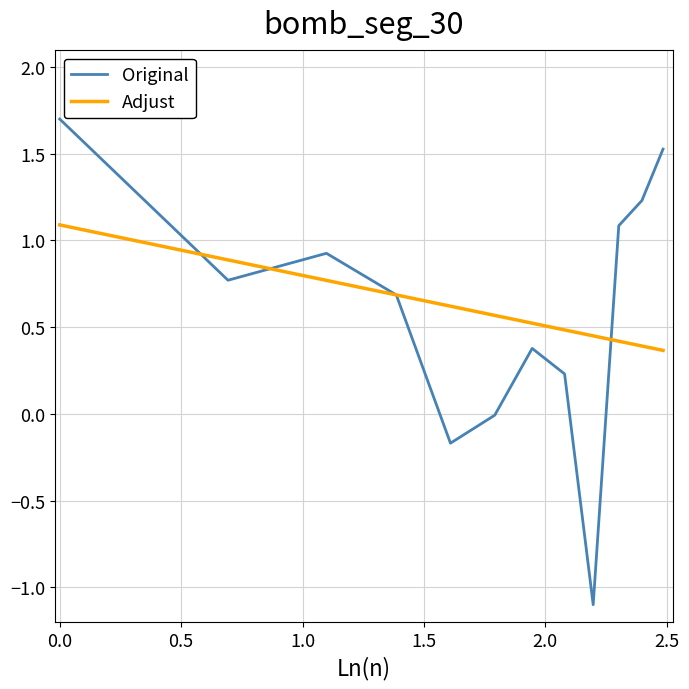

Which series has the largest range (max minus min)?

Original